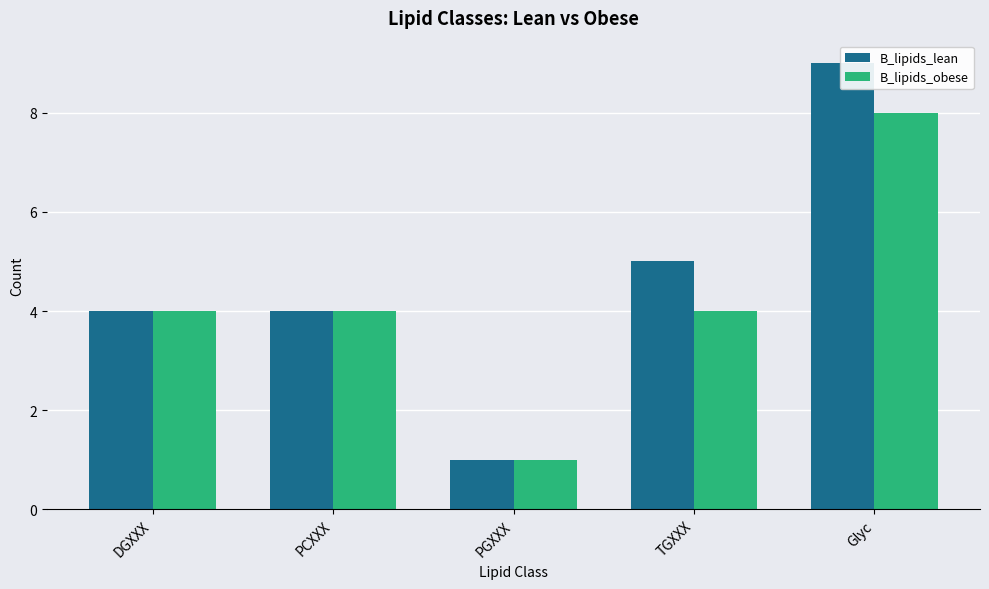

At which label does B_lipids_lean reach its minimum?

PGXXX